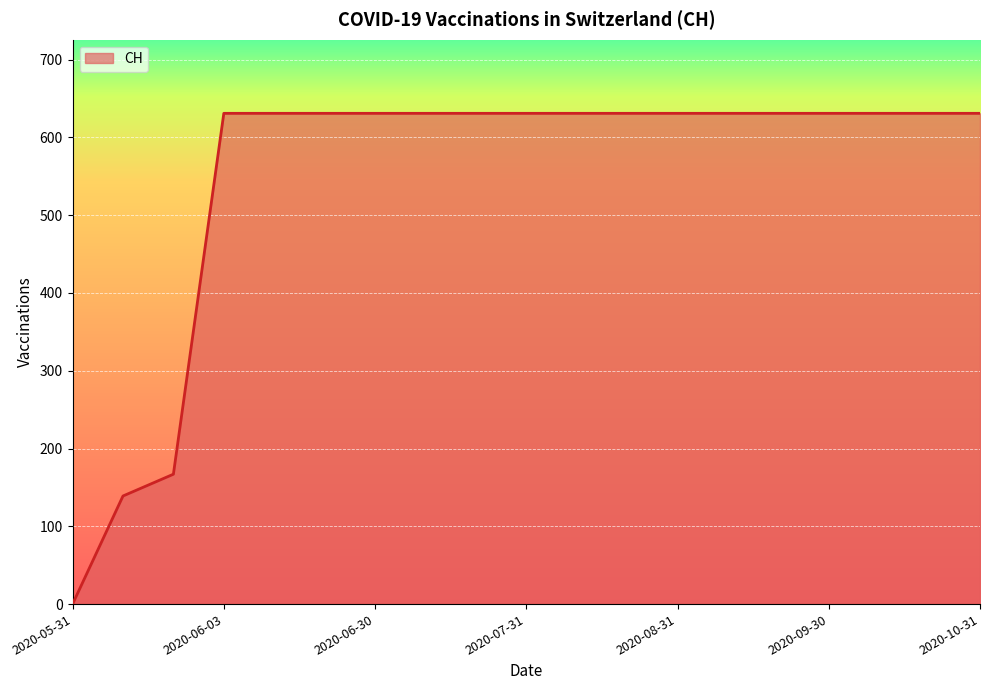

What is the maximum value shown in the chart?

631